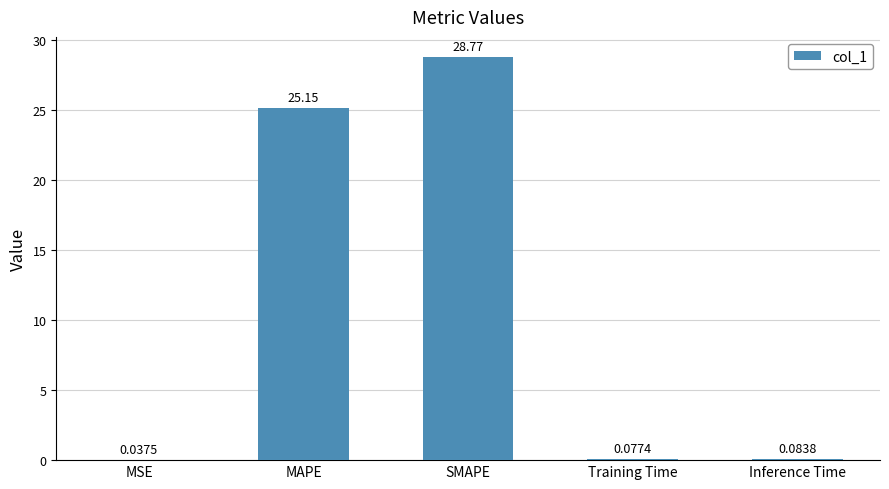

Are the bars horizontal?

No